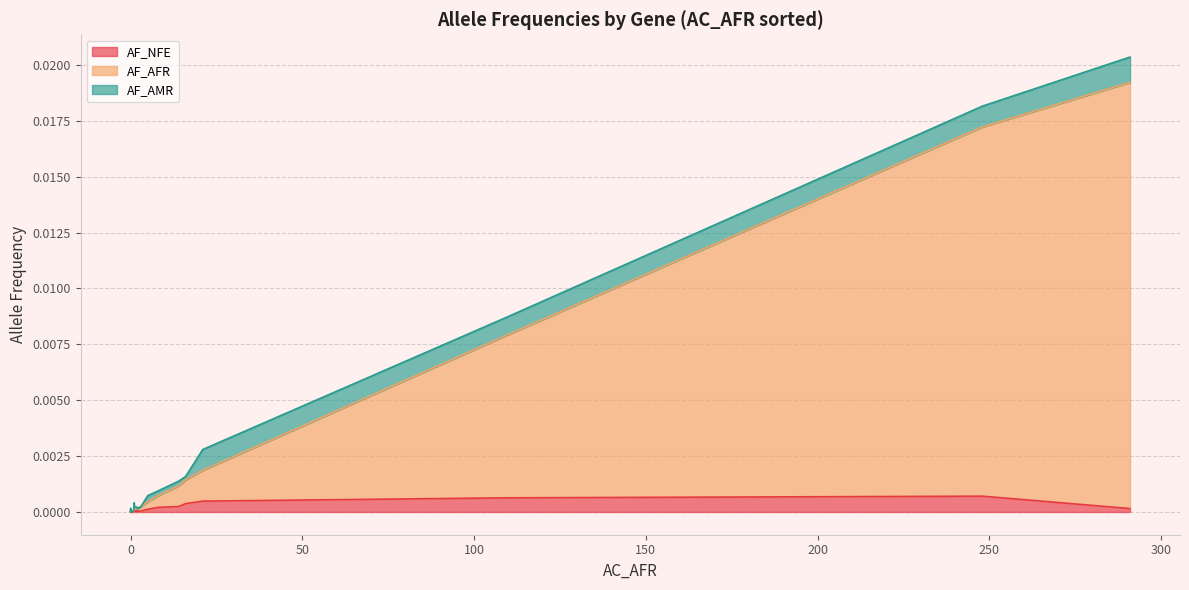

The AF_AFR series shows 0.0 at DRD2. True or false?

True